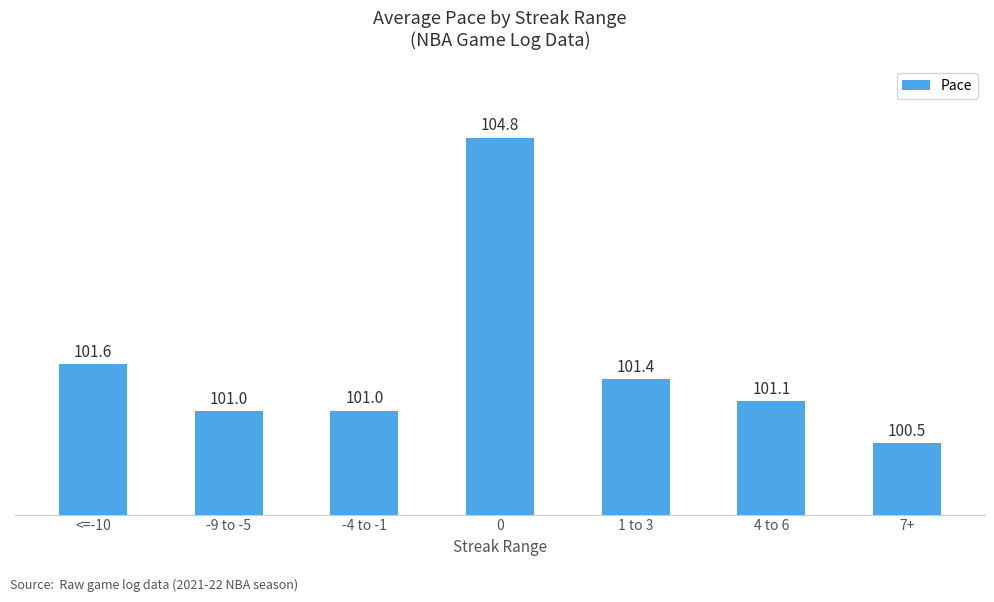

Reading left to right, extract all data points from this chart.

101.6	101.0	101.0	104.8	101.4	101.1	100.5